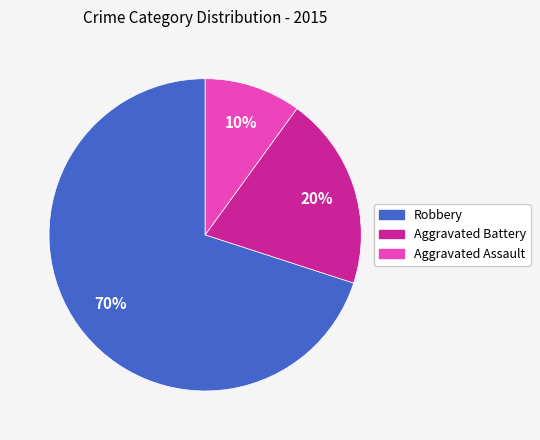

How many slices are in this pie chart?

3